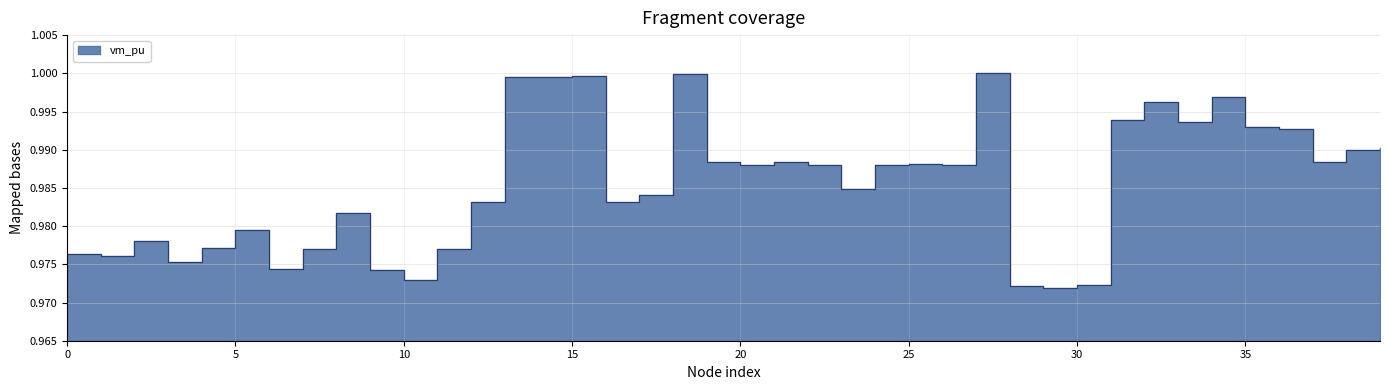

Reading left to right, extract all data points from this chart.

1.0	1.0	1.0	1.0	1.0	1.0	1.0	1.0	1.0	1.0	1.0	1.0	1.0	1.0	1.0	1.0	1.0	1.0	1.0	1.0	1.0	1.0	1.0	1.0	1.0	1.0	1.0	1.0	1.0	1.0	1.0	1.0	1.0	1.0	1.0	1.0	1.0	1.0	1.0	1.0